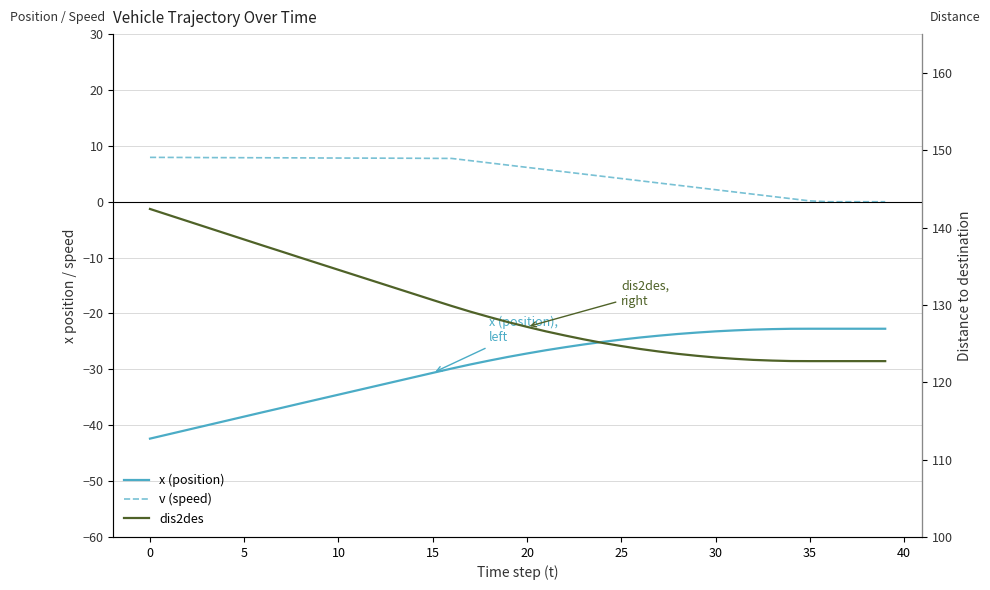

True or false: x (position) and v (speed) cross at least once.

False